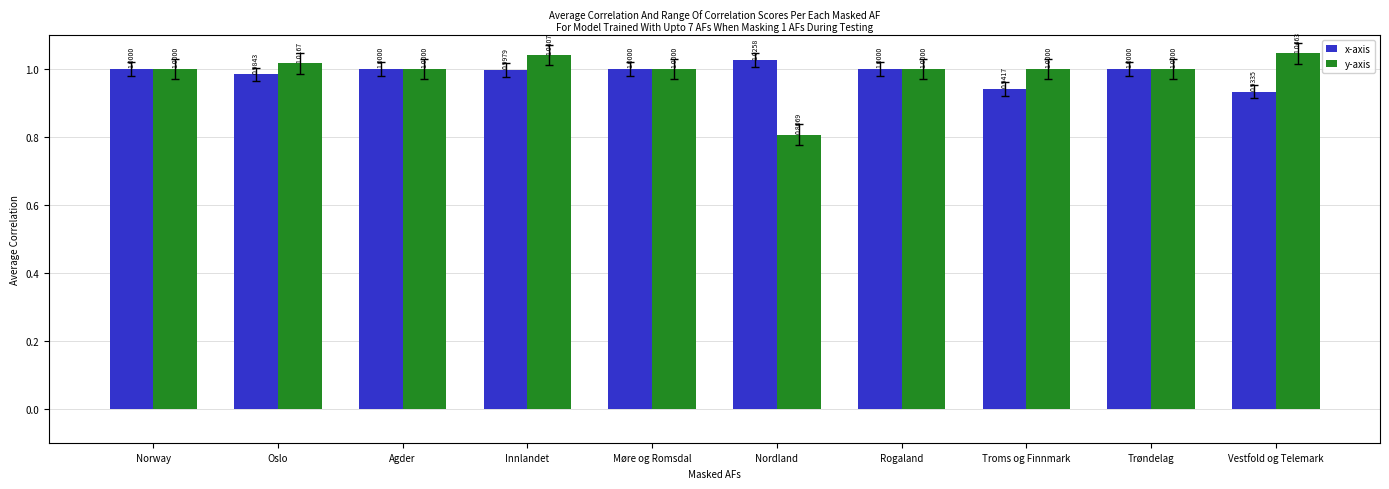

Where is y-axis nearest to the value 0?

Nordland